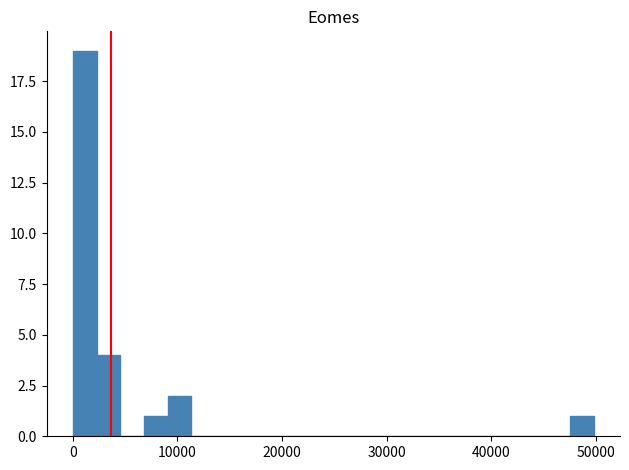

Around what value on the x-axis is the tallest bar? Give the approximate position of its centre, as read against the axis.

1000